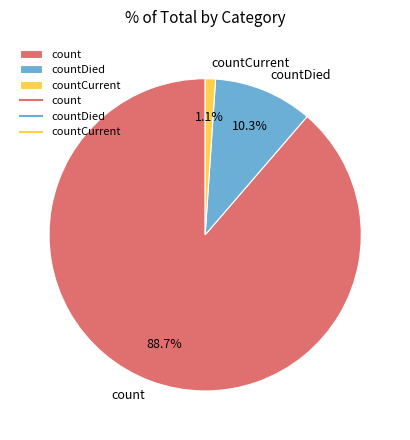

Combined, do countDied and countCurrent account for over 50%?

No